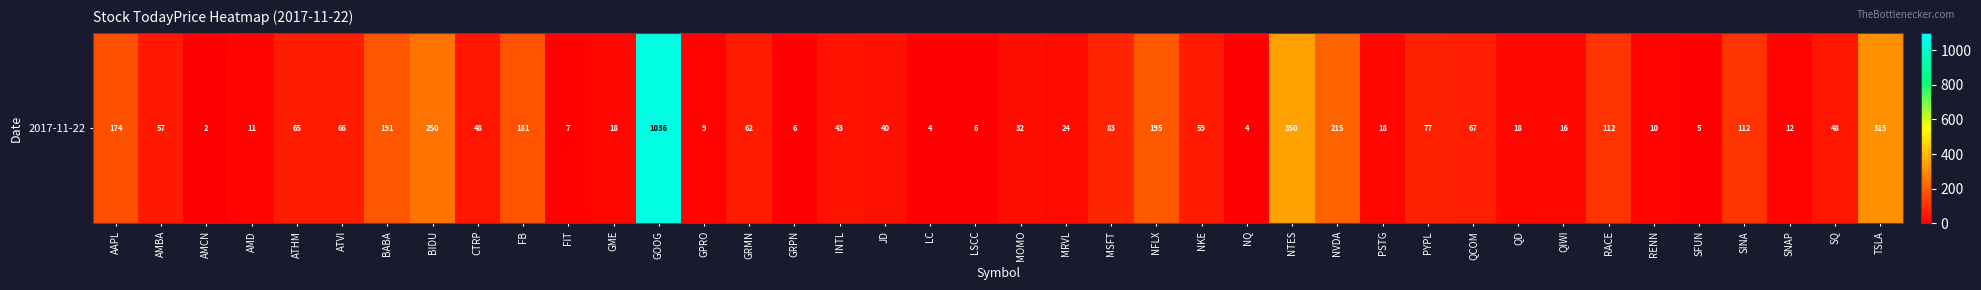

Rank the categories by value from lowest to highest.

AMCN, LC, NQ, SFUN, GRPN, LSCC, FIT, GPRO, RENN, AMD, SNAP, QIWI, QD, GME, PSTG, MRVL, MOMO, JD, INTL, SQ, CTRP, AMBA, NKE, GRMN, ATHM, ATVI, QCOM, PYPL, MSFT, RACE, SINA, AAPL, FB, BABA, NFLX, NVDA, BIDU, TSLA, NTES, GOOG